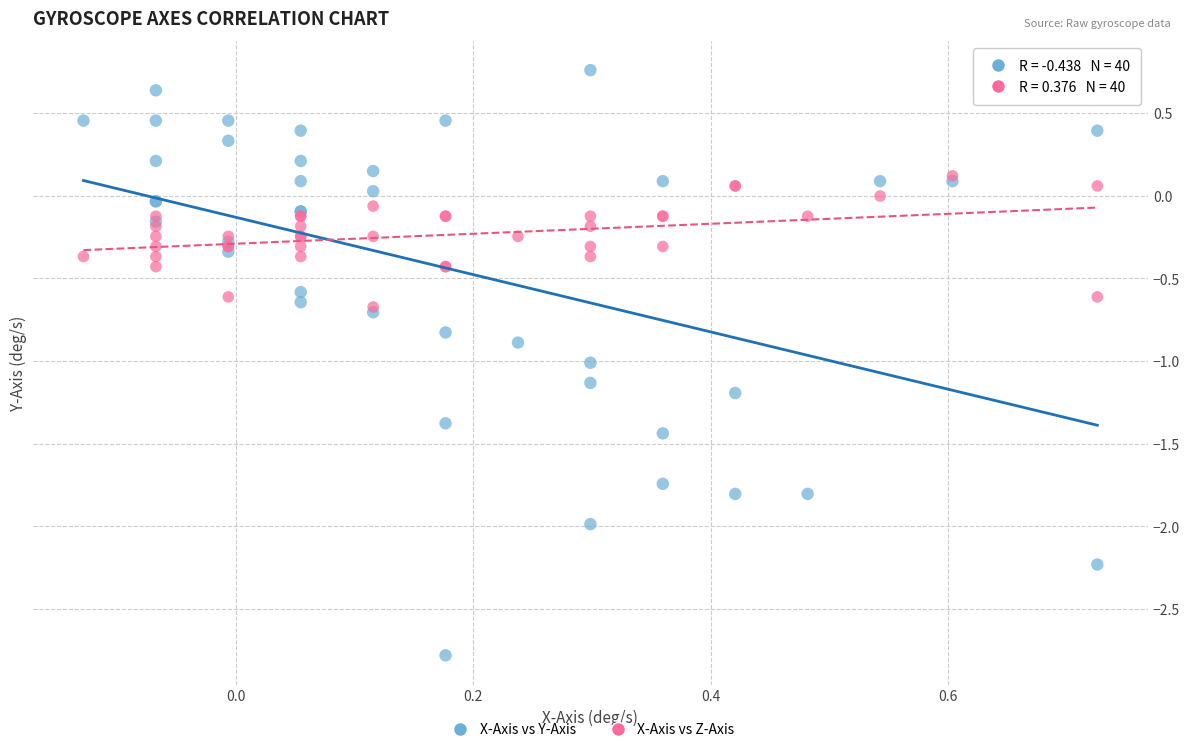

Which series has the widest spread of Y values?

X-Axis vs Y-Axis